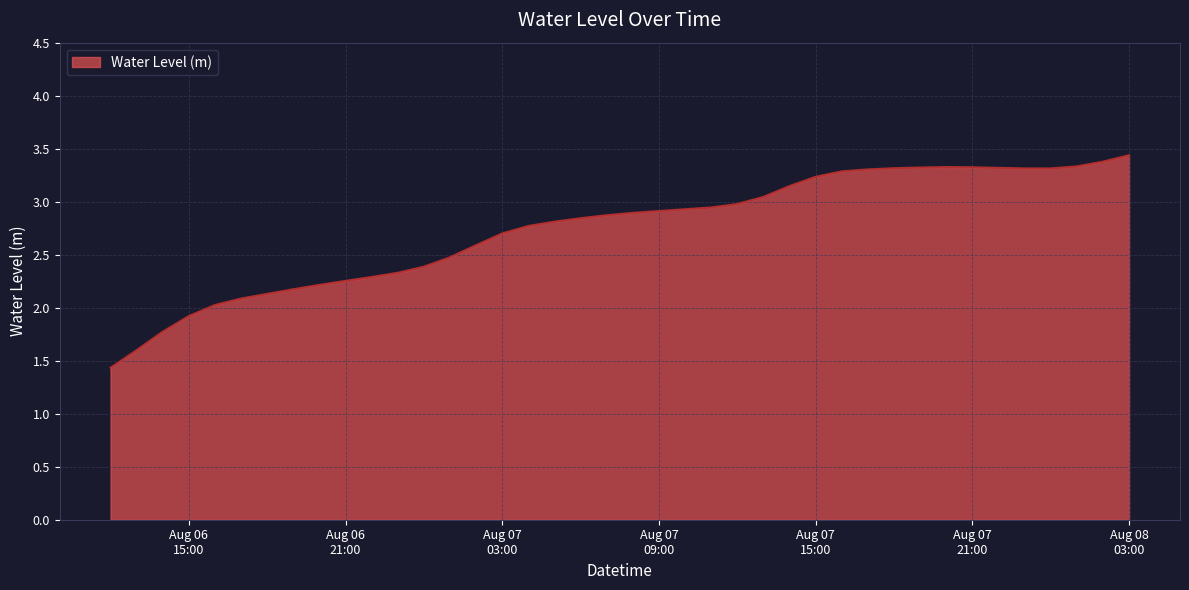

What is the smallest value displayed?

1.4